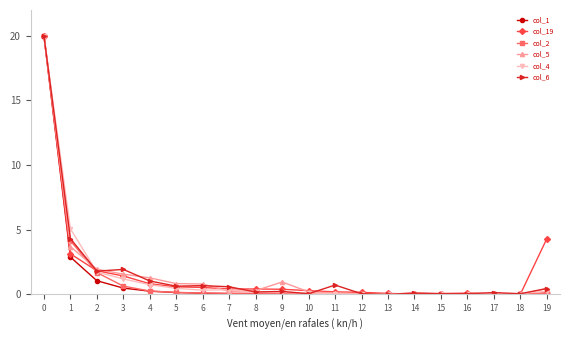

What is the average value of the col_2 series?

1.4